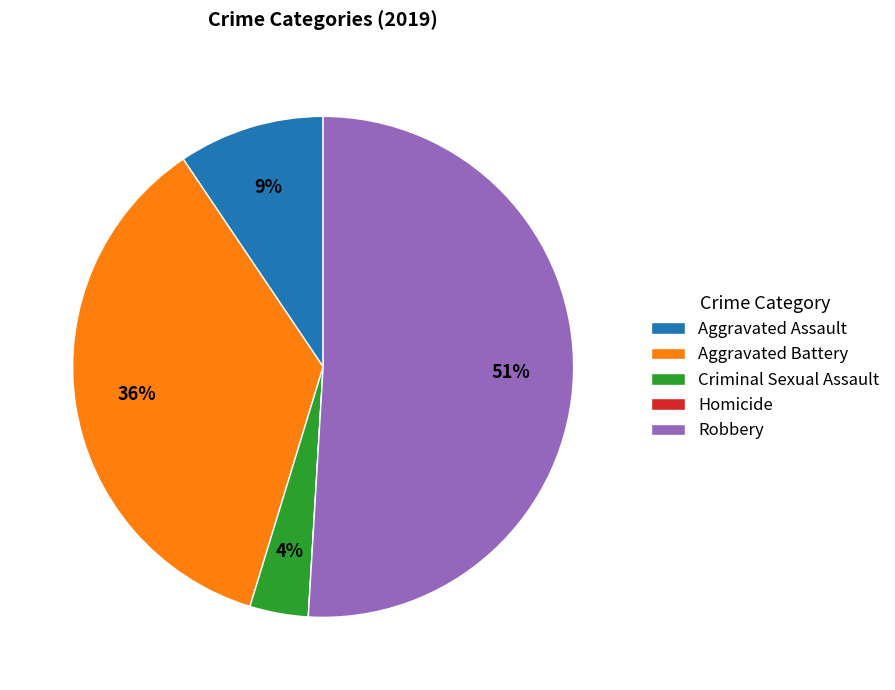

What percentage is the Aggravated Battery slice, to the nearest percent?

36%